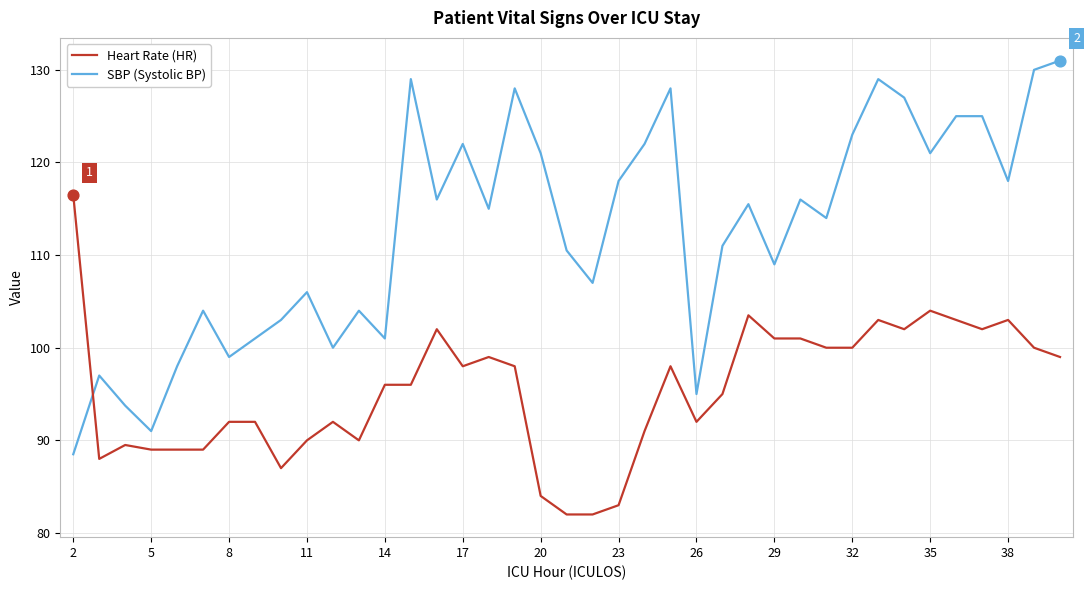

Which series has the largest total across all categories?

SBP (Systolic BP)